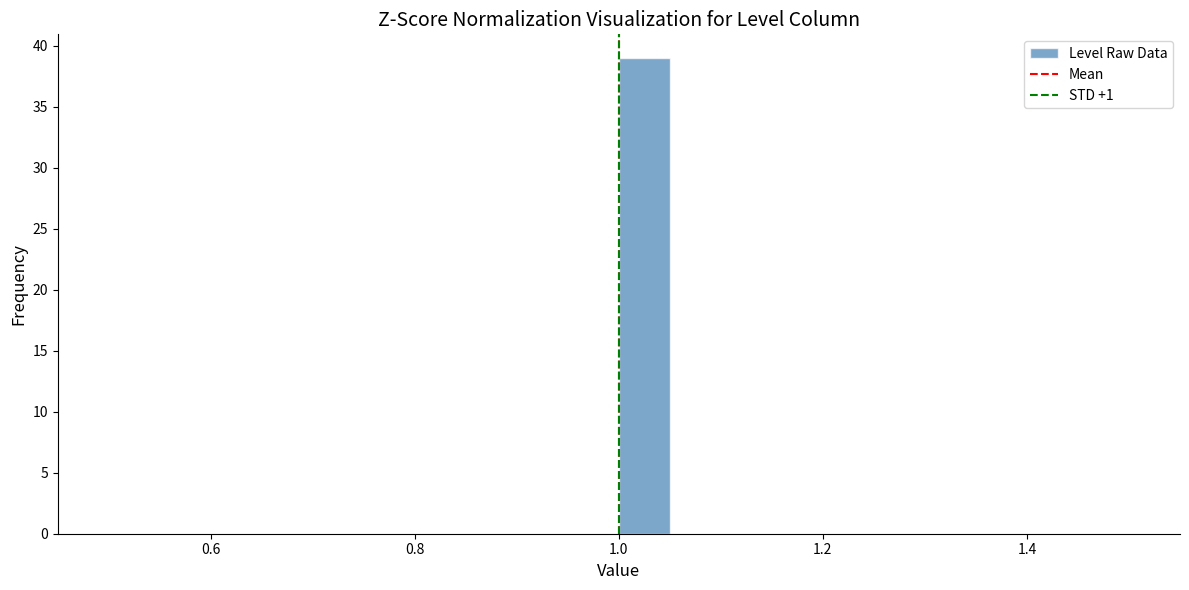

Around what value on the x-axis is the tallest bar? Give the approximate position of its centre, as read against the axis.

1.02